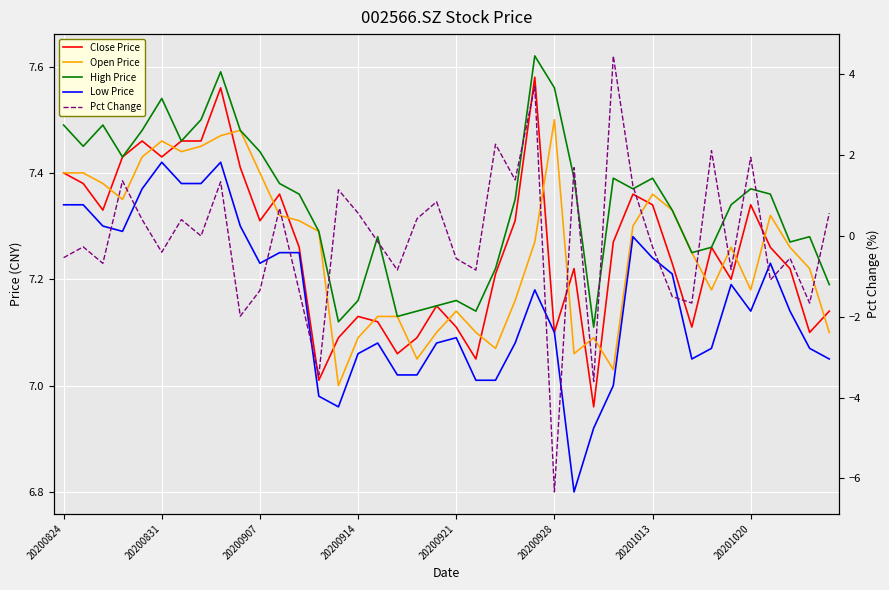

Which series has the largest range (max minus min)?

Pct Change